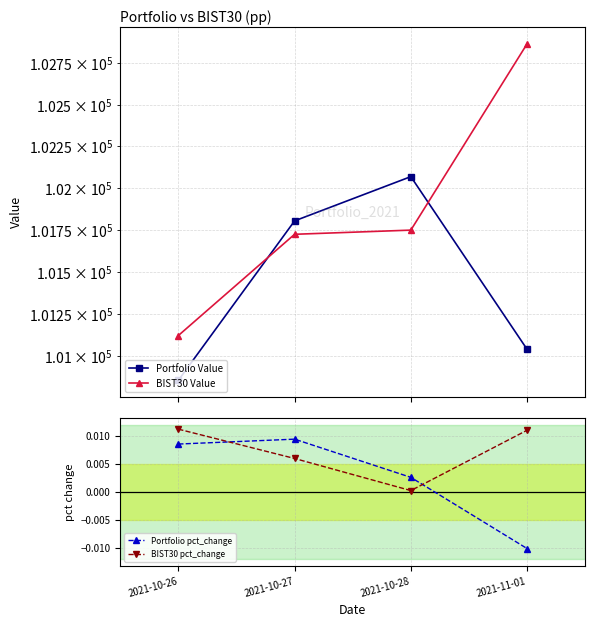

What position from the right is 2021-11-01?

1